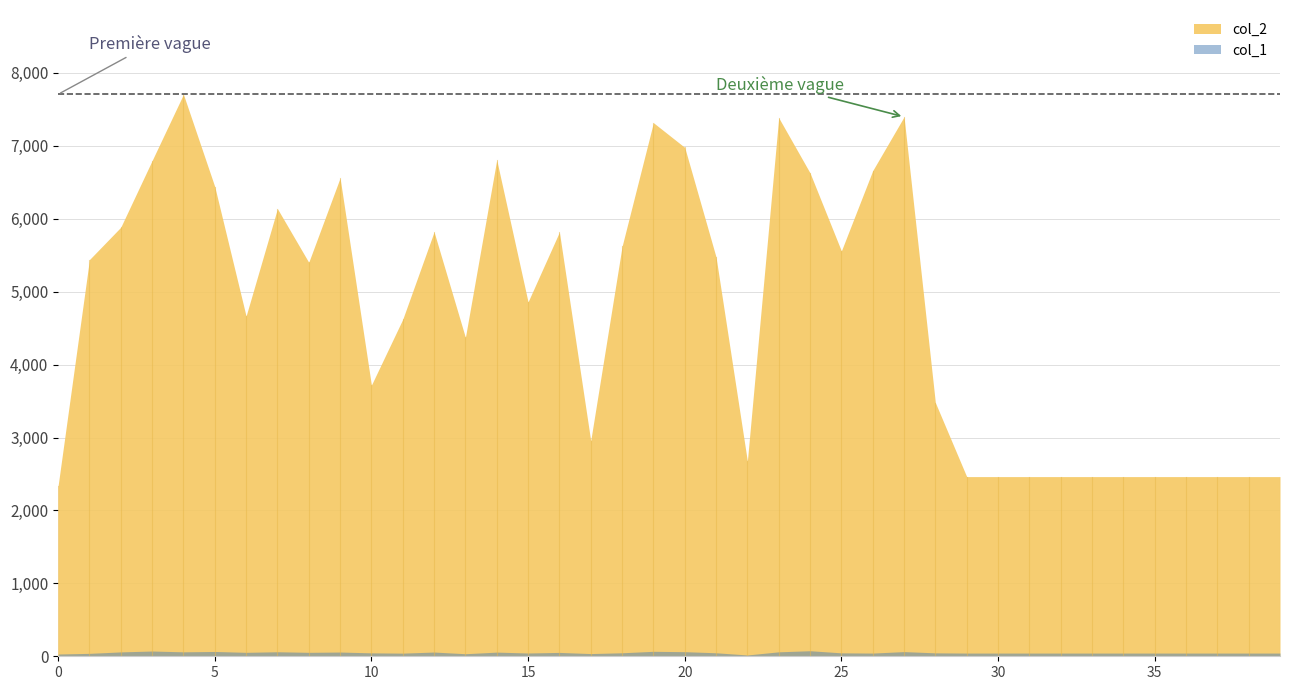

Reading left to right, what are all the values shown in this chart?

col_2: 2339	5440	5884	6798	7707	6442	4666	6139	5403	6560	3719	4622	5821	4373	6807	4860	5818	2956	5620	7318	6979	5476	2677	7386	6629	5559	6660	7398	3479	2464	2464	2464	2464	2464	2464	2464	2464	2464	2464	2464
col_1: 31	40	60	72	61	66	54	62	54	58	47	43	58	35	57	45	53	37	48	68	63	48	18	61	76	47	44	64	47	44	44	44	44	44	44	44	44	44	44	44